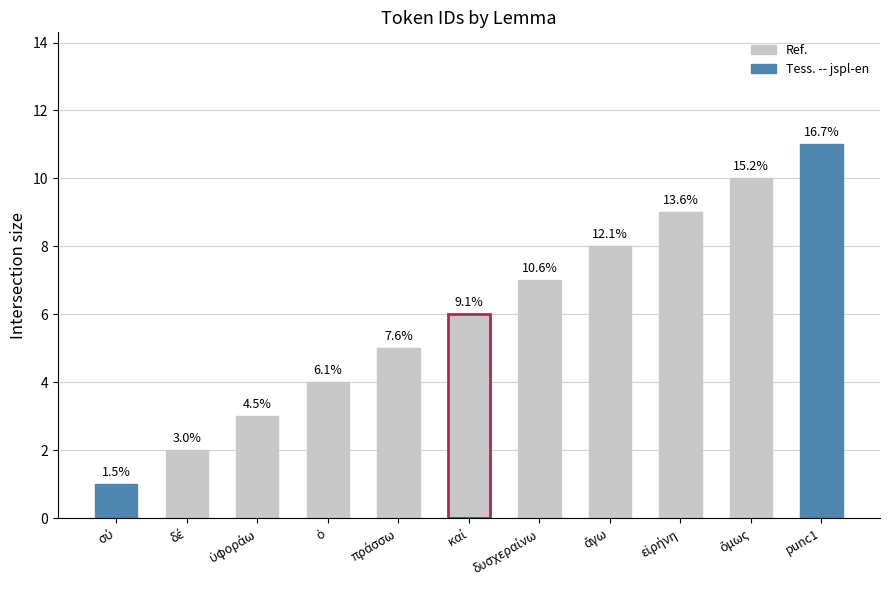

List the labels in order of value, smallest first.

σύ, δέ, ὑφοράω, ὁ, πράσσω, καί, δυσχεραίνω, ἄγω, εἰρήνη, ὅμως, punc1